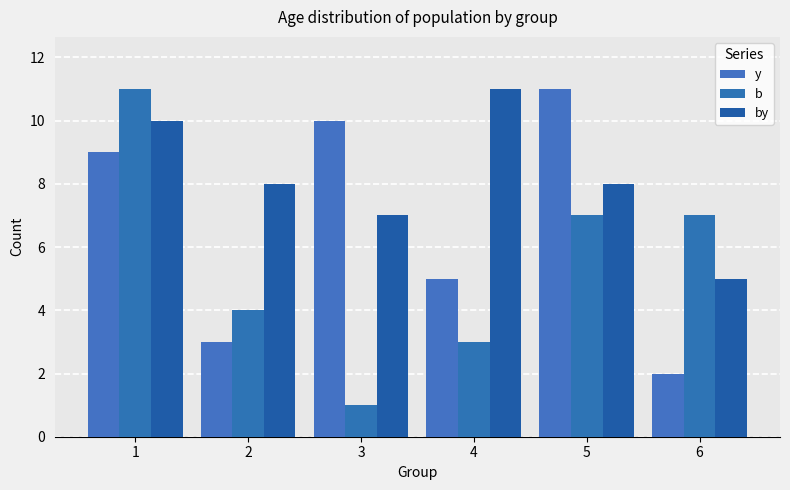

Where is y nearest to the value 6?

4